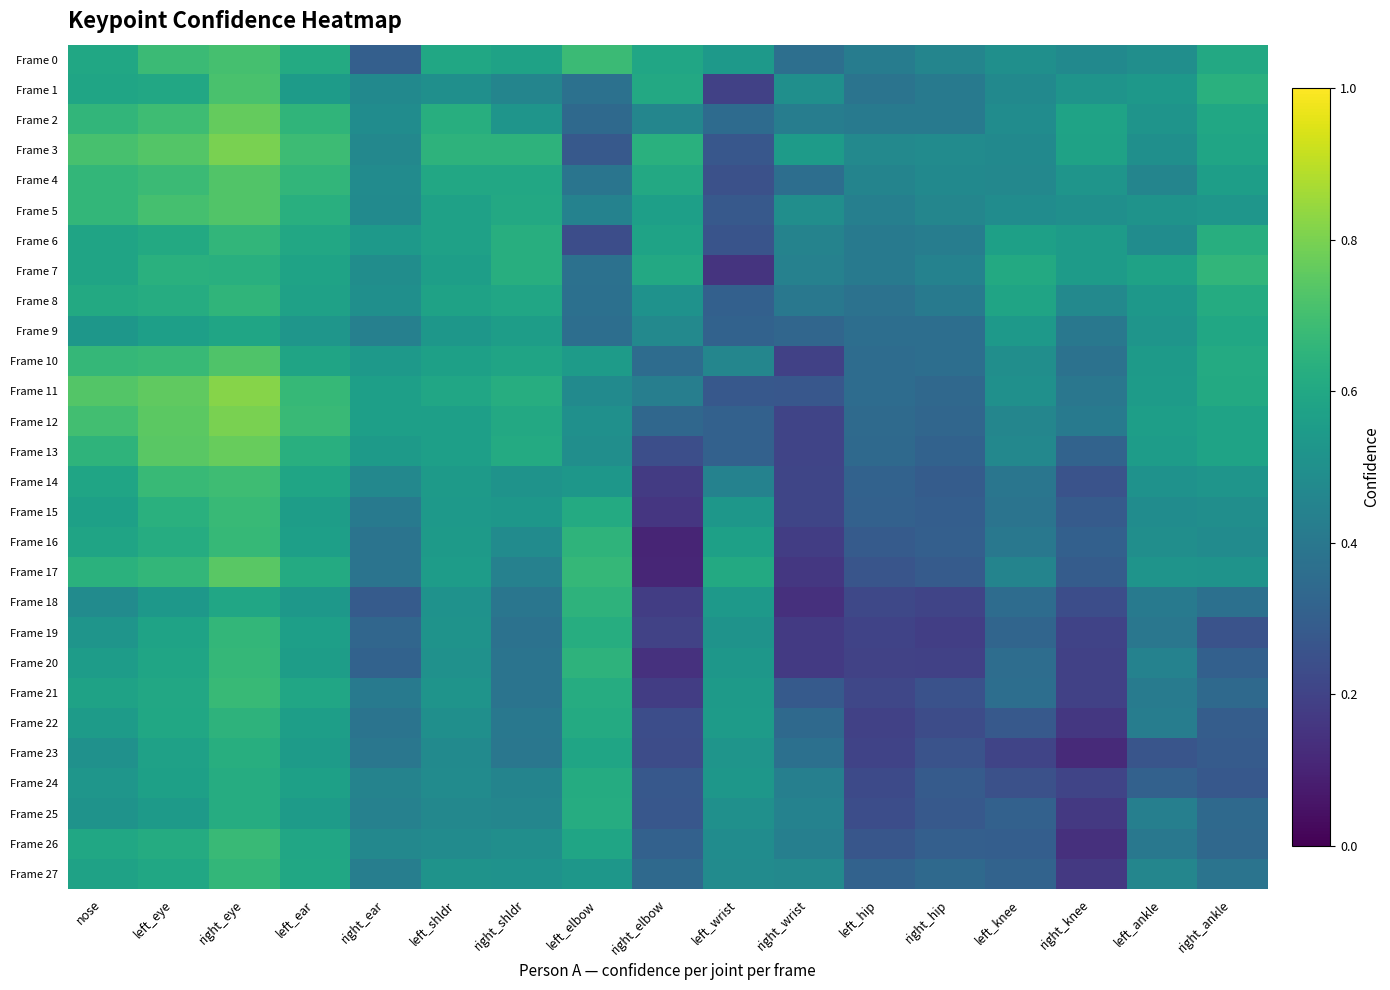

Which series has the largest total across all categories?

Frame 3